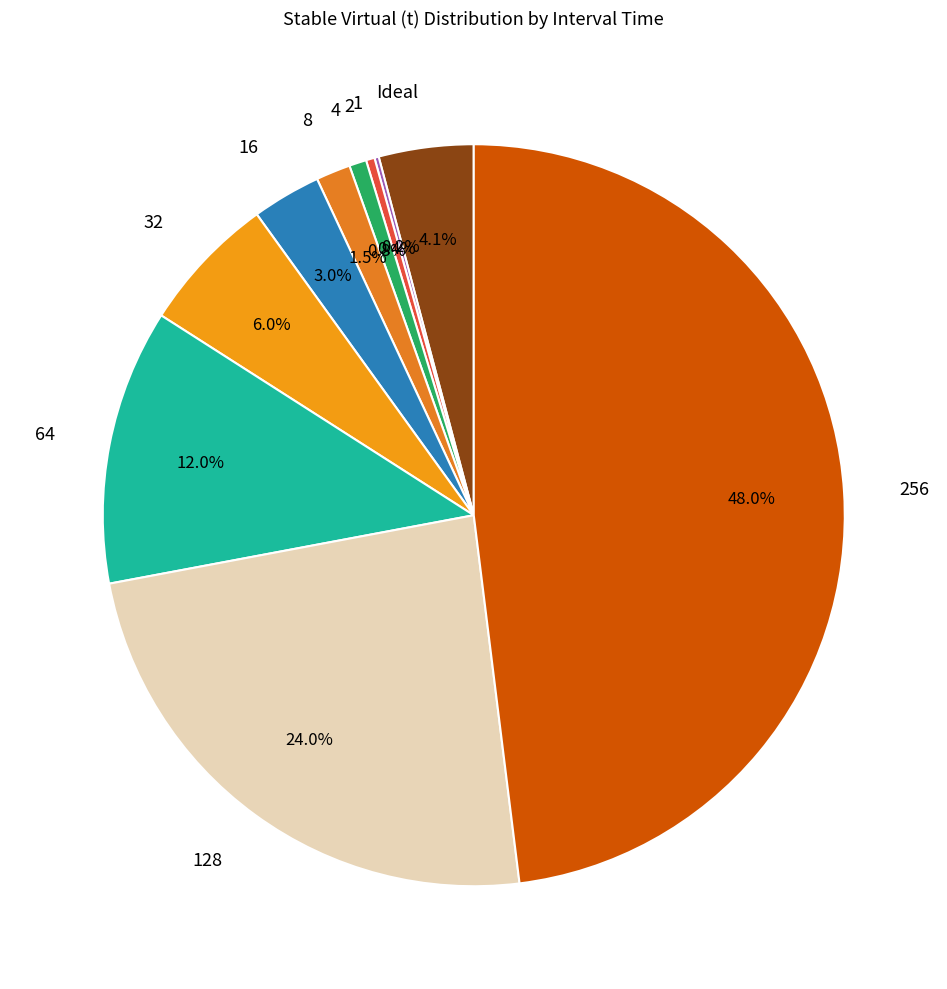

Which has a higher value, 4 or Ideal?

Ideal